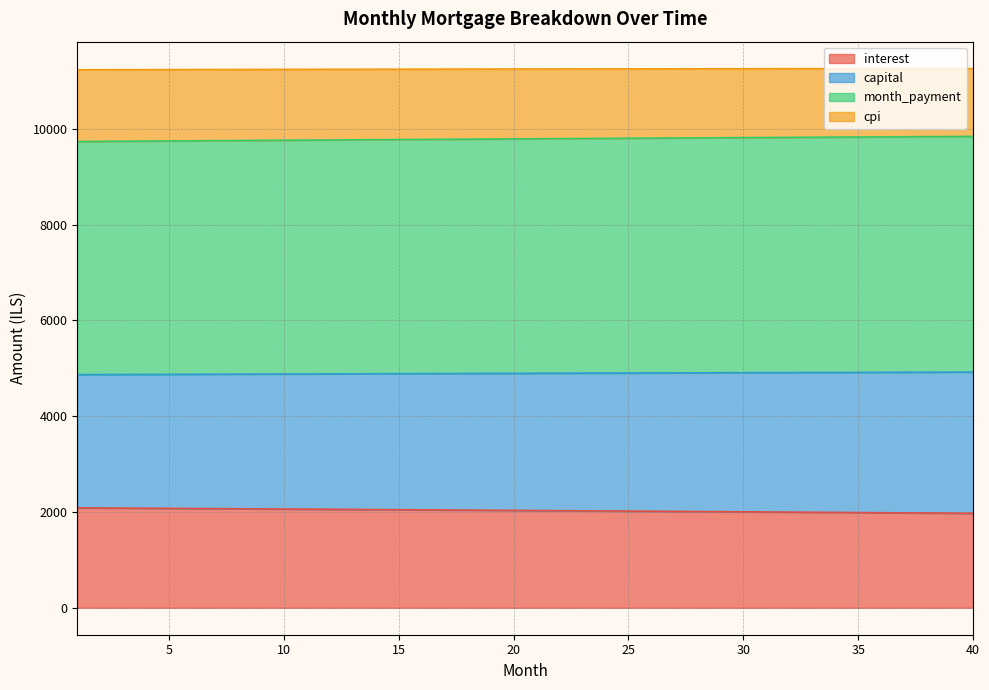

What is the highest value of the interest series?

2086.5